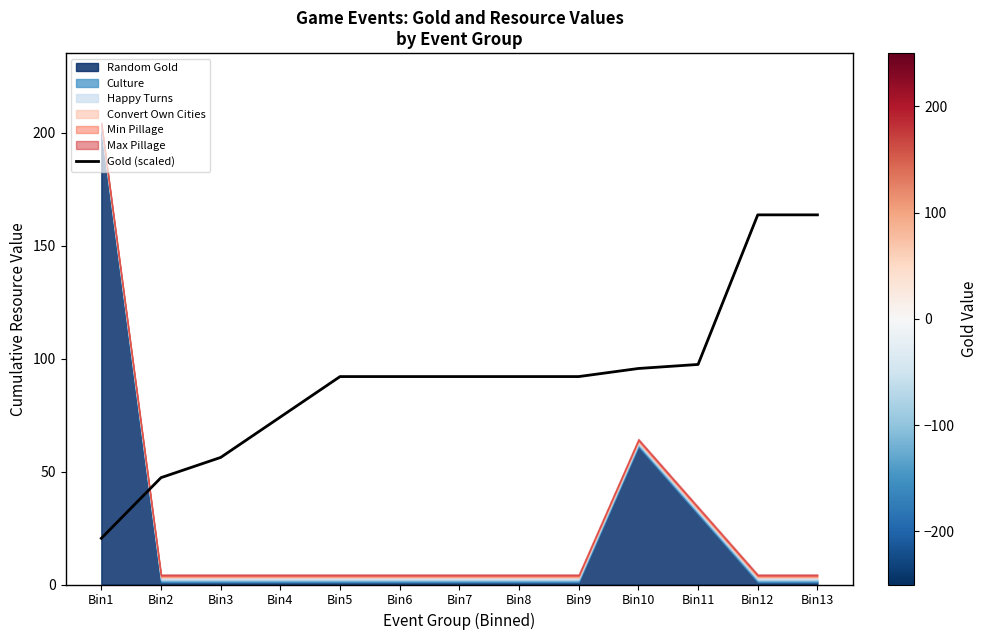

Read the value at Bin9.

92.0